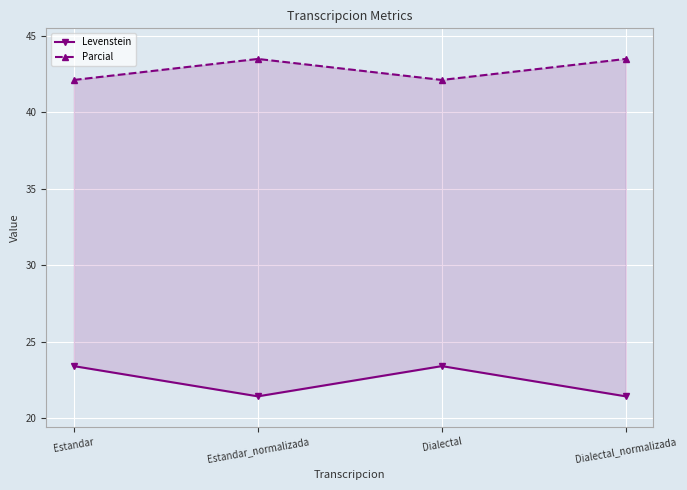

What position from the right is Dialectal_normalizada?

1